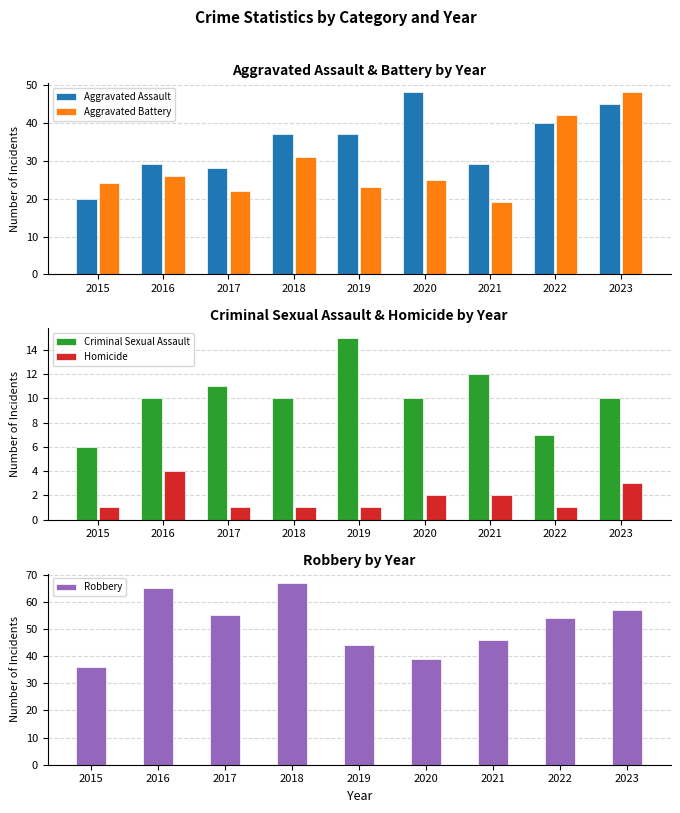

Reading right to left, extract all data points from this chart.

Aggravated Assault: 45	40	29	48	37	37	28	29	20
Aggravated Battery: 48	42	19	25	23	31	22	26	24
Criminal Sexual Assault: 10	7	12	10	15	10	11	10	6
Homicide: 3	1	2	2	1	1	1	4	1
Robbery: 57	54	46	39	44	67	55	65	36